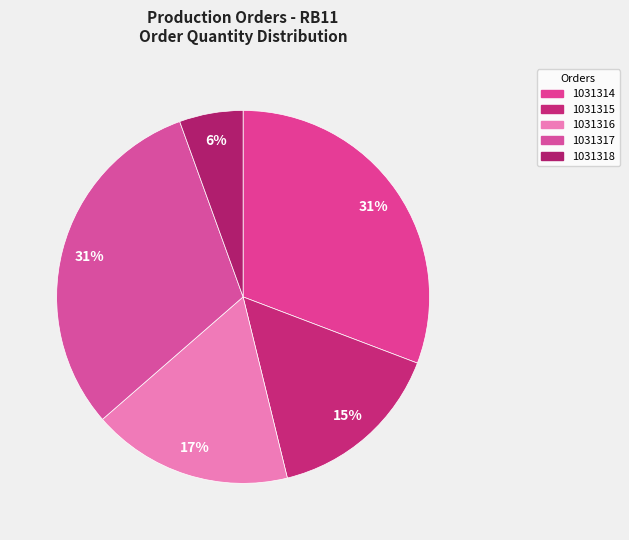

True or false: 1031318 accounts for 1% of the total.

False